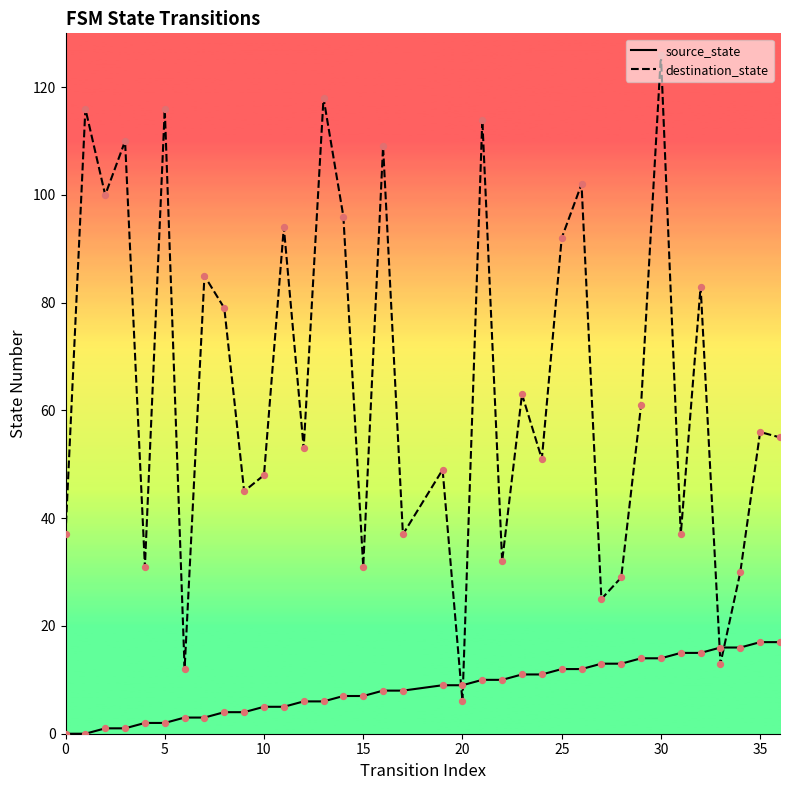

What is the total value across all series at 30?

140